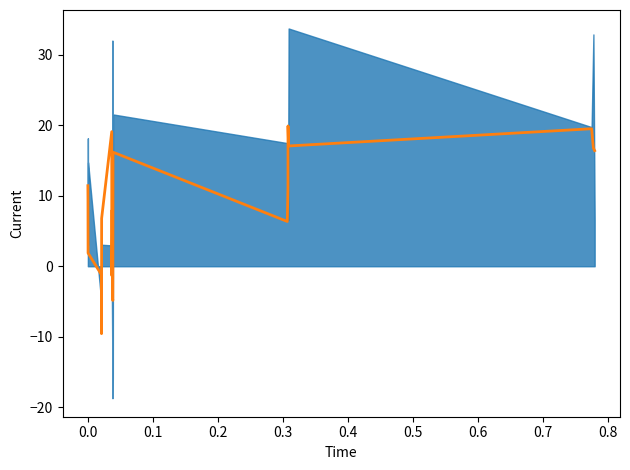

What is the sum of all values?

163.0